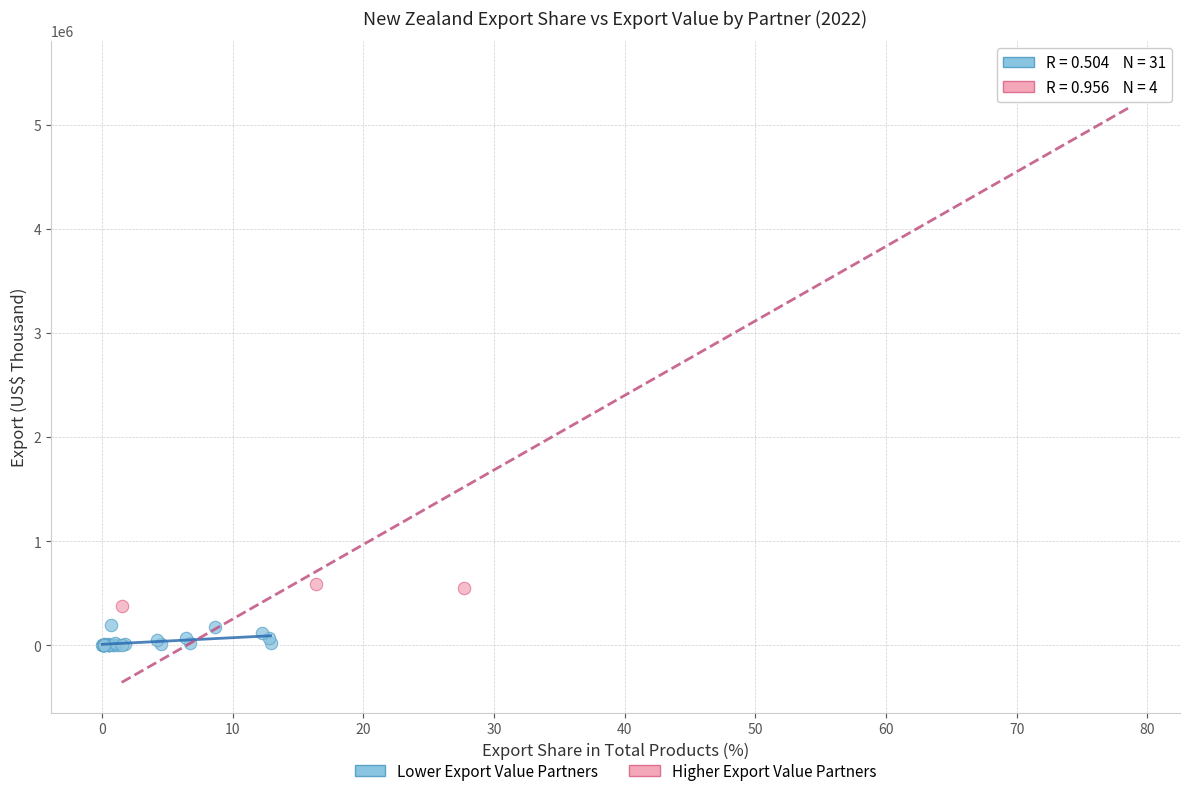

Which series contains the highest Y value?

Higher Export Value Partners